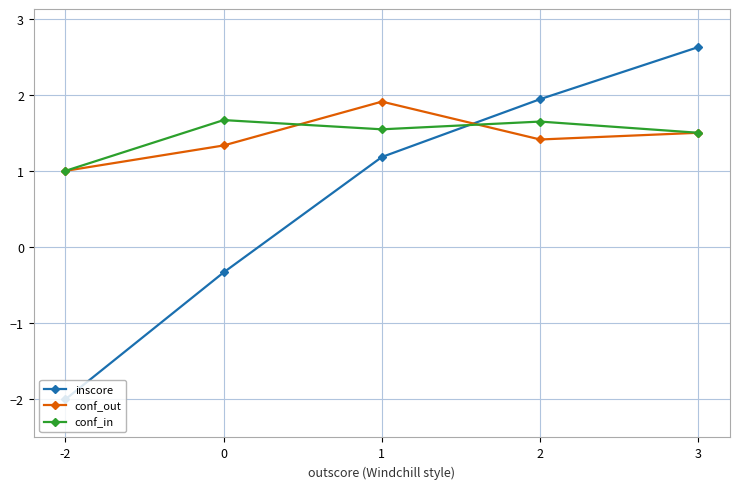

Which series changed the most between -2 and 1?

inscore